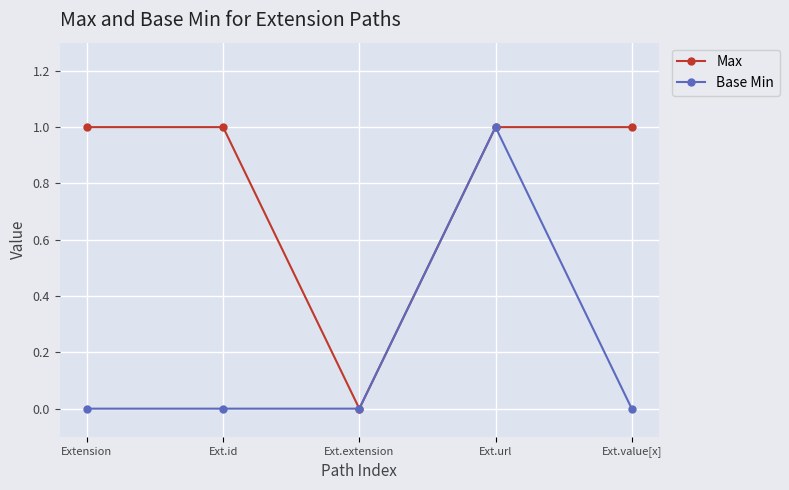

Where is the first local minimum for Max?

Ext.extension